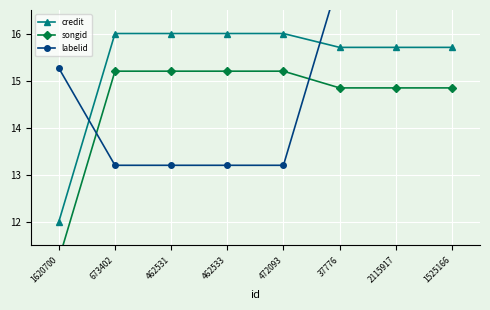

Reading left to right, list all the values displayed in this chart.

credit: 1620700=12.0	673402=16.0	462531=16.0	462533=16.0	472093=16.0	37776=15.7	2115917=15.7	1525166=15.7
songid: 1620700=11.2	673402=15.2	462531=15.2	462533=15.2	472093=15.2	37776=14.8	2115917=14.8	1525166=14.8
labelid: 1620700=15.3	673402=13.2	462531=13.2	462533=13.2	472093=13.2	37776=17.2	2115917=17.2	1525166=17.2